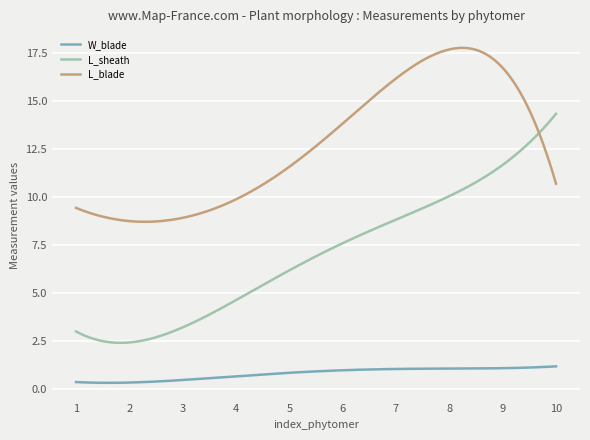

Rank the series by their maximum value, from highest to lowest.

L_blade, L_sheath, W_blade